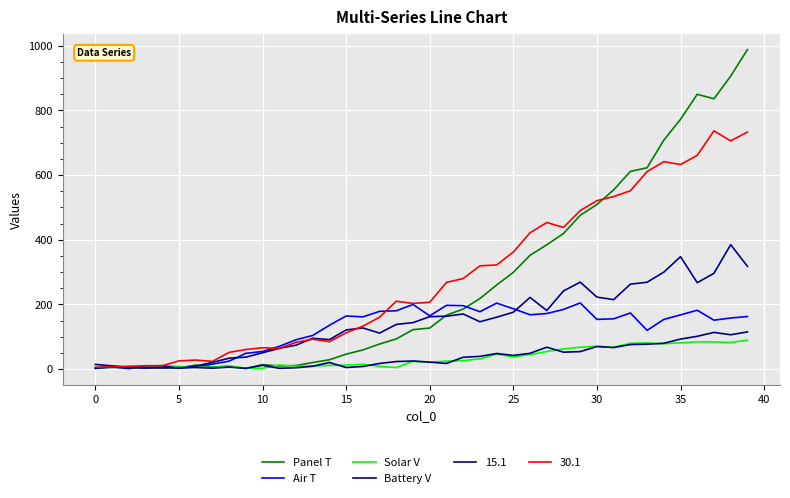

At how many categories does at least one series exceed 831?

4